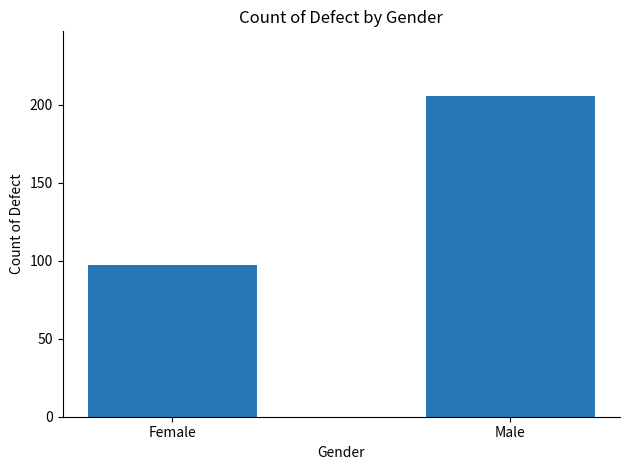

Count the number of data series in this chart.

1